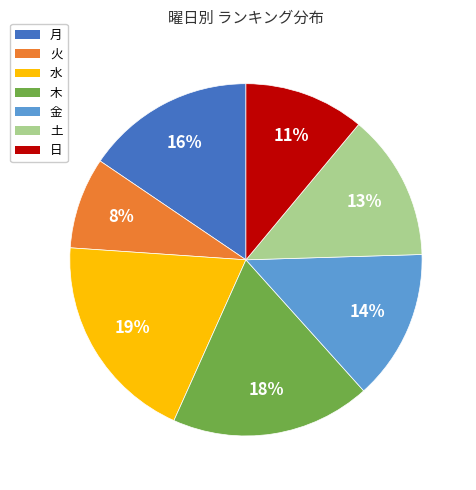

How many segments does this pie chart have?

7